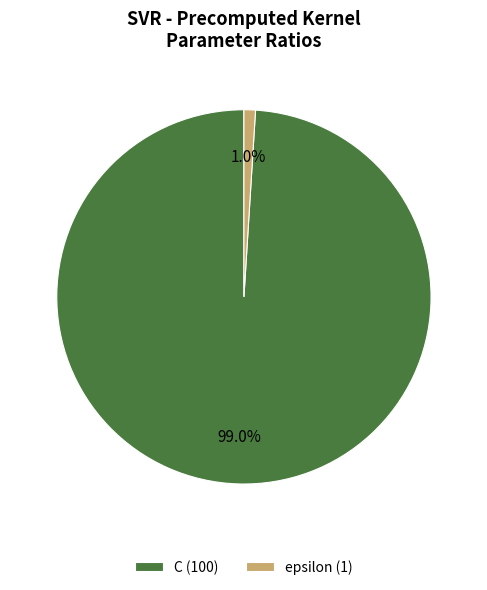

What percentage is the C slice, to the nearest percent?

99%